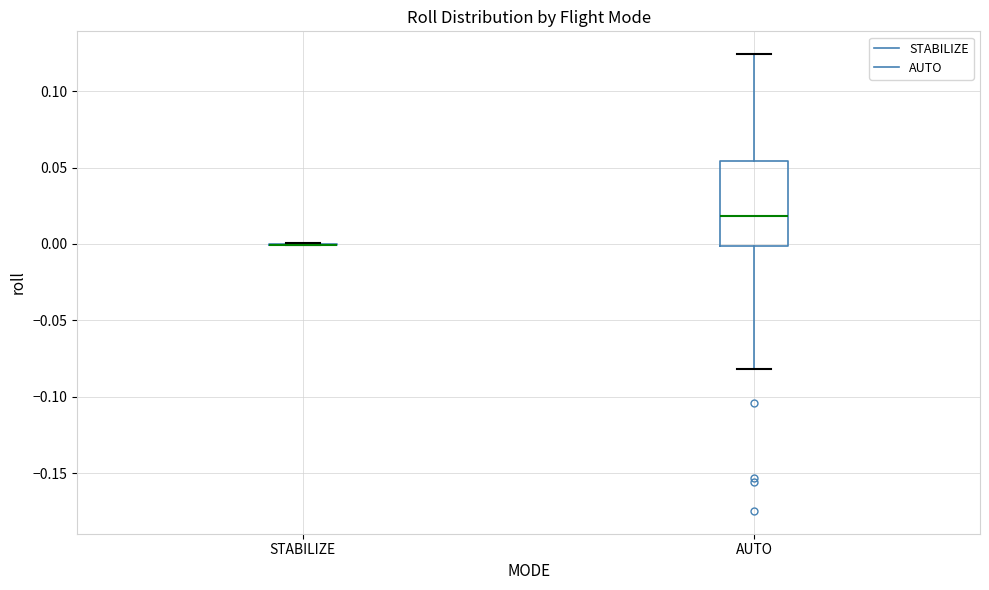

Reading left to right, transcribe this box plot: for each box, give where its median line is, the range the box spans, and where its two whiskers end, as read against the y-axis. The values are not printed on the chart, so give them approximately, as read against the axis.

STABILIZE: box collapsed to a line at 0.000, whiskers 0.000 to 0.000
AUTO: median 0.020, box 0.000 to 0.055, whiskers -0.080 to 0.125